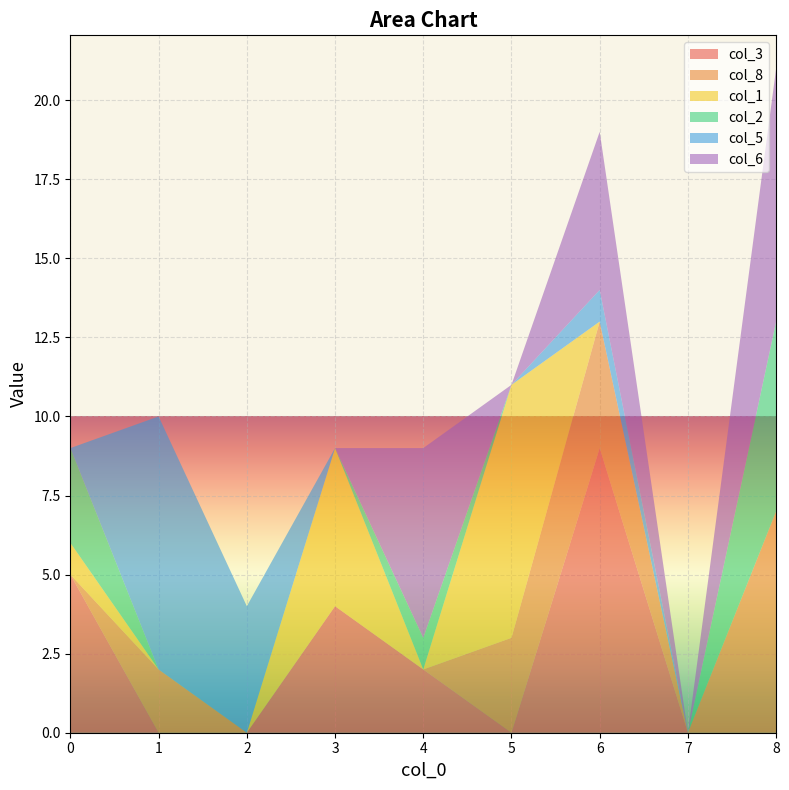

Reading left to right, extract all data points from this chart.

col_3: 0=5	1=0	2=0	3=4	4=2	5=0	6=9	7=0	8=0
col_8: 0=0	1=2	2=0	3=0	4=0	5=3	6=4	7=0	8=7
col_1: 0=1	1=0	2=0	3=5	4=0	5=8	6=0	7=0	8=0
col_2: 0=3	1=0	2=0	3=0	4=1	5=0	6=0	7=0	8=6
col_5: 0=0	1=8	2=4	3=0	4=0	5=0	6=1	7=0	8=0
col_6: 0=0	1=0	2=0	3=0	4=6	5=0	6=5	7=0	8=8